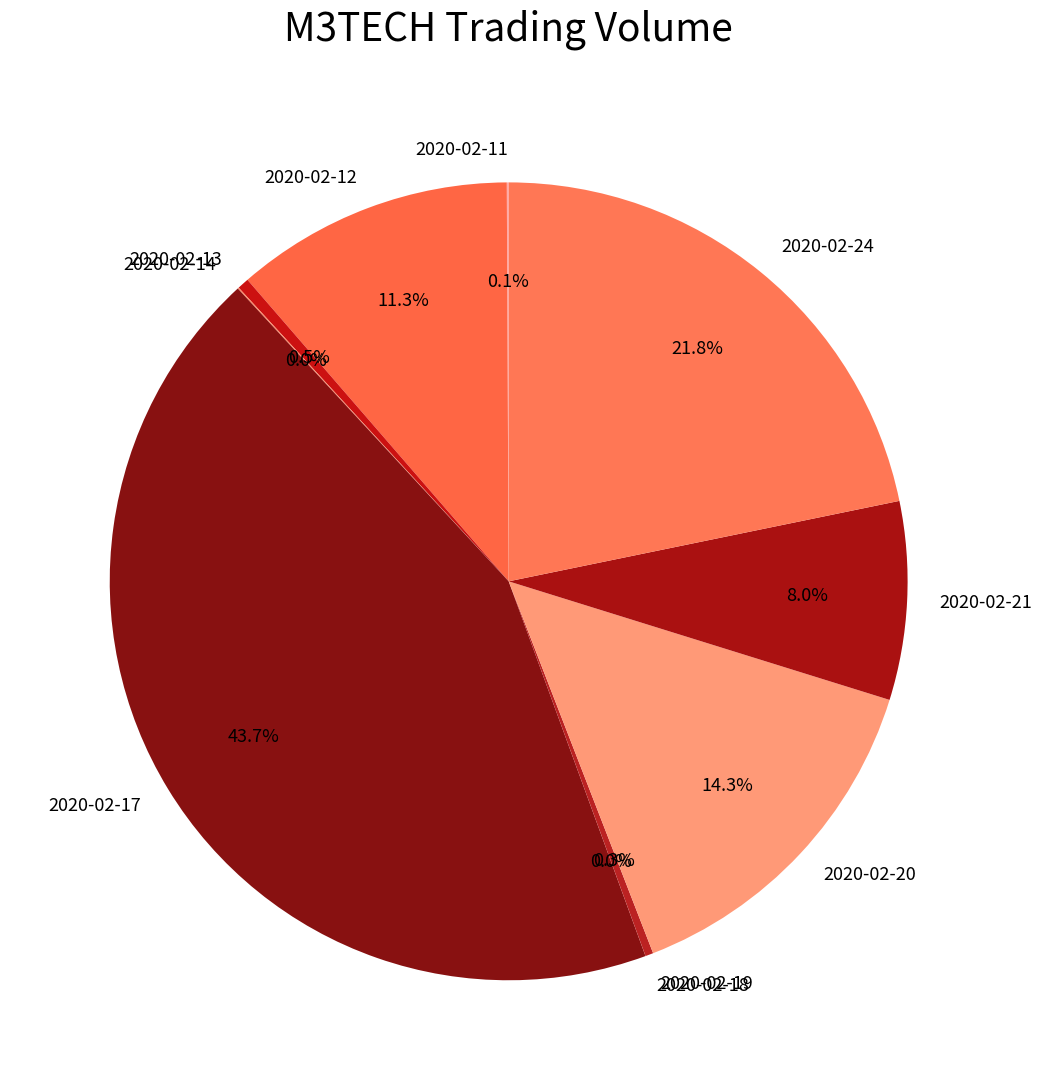

Approximately how many times larger is the value at 2020-02-12 compared to 2020-02-19?

35.0